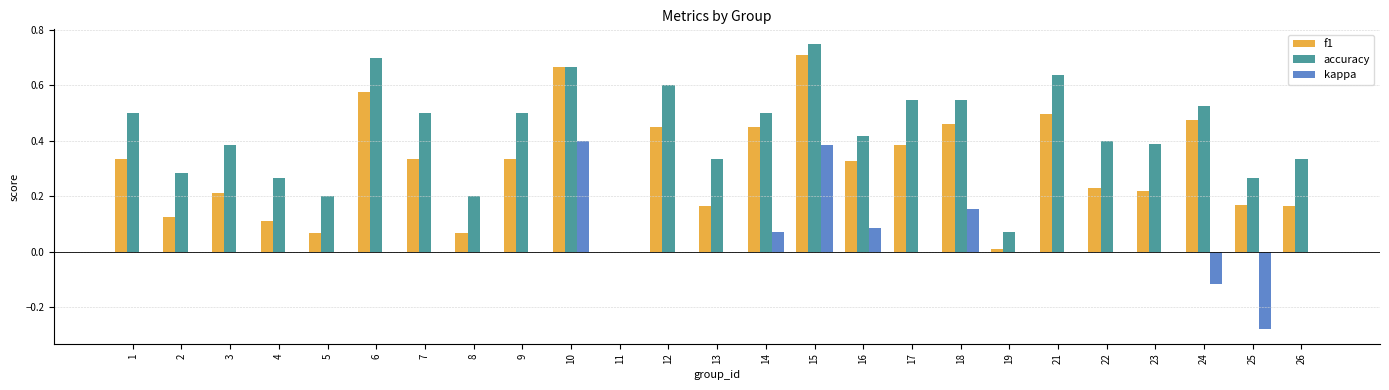

Which label corresponds to the largest value in the chart?

15